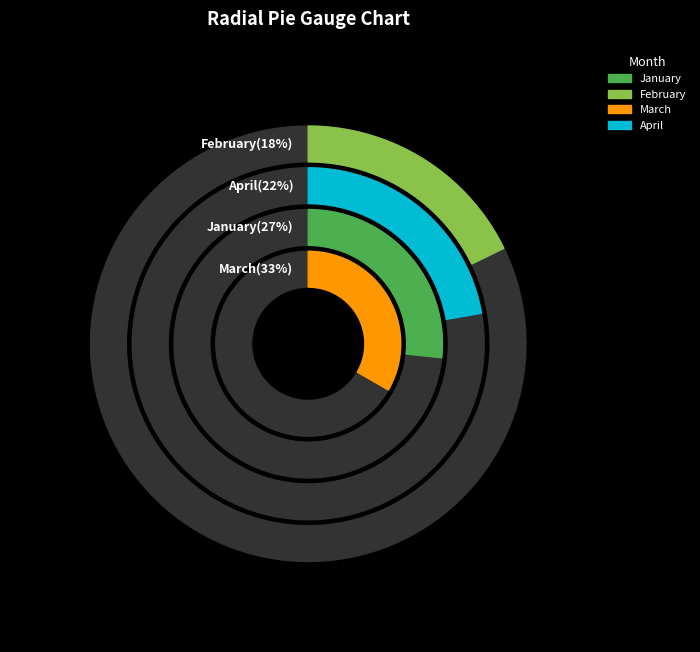

To the nearest percent, what is the difference between the March and April slice percentages?

11%